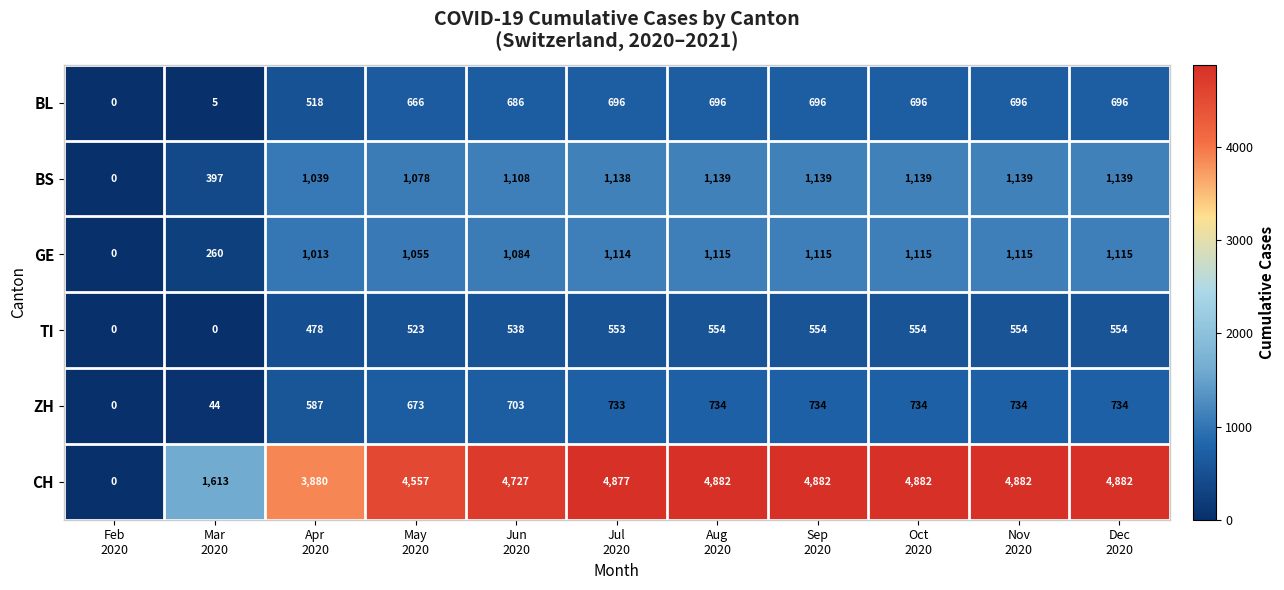

Rank the series by their maximum value, from highest to lowest.

CH, BS, GE, ZH, BL, TI